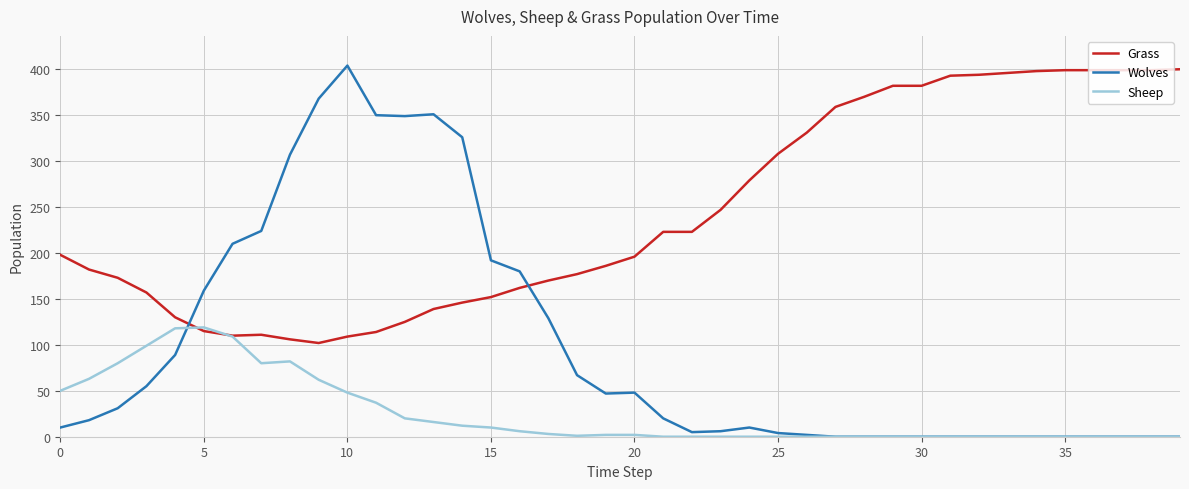

What is the sum of all Grass values?

9741